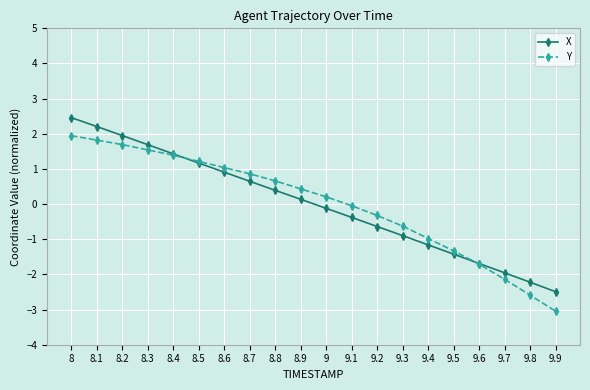

What is the value of the Y point at the 2nd from the left?

1.8